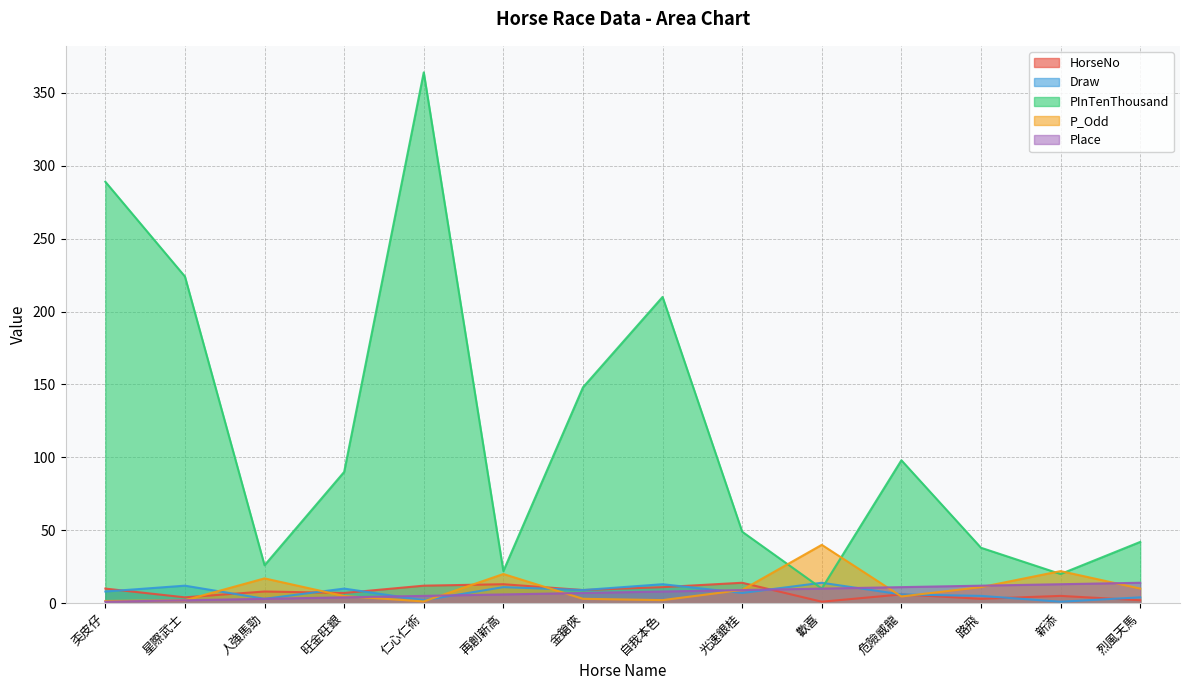

True or false: Draw has a value of 0.5 at 新添.

False